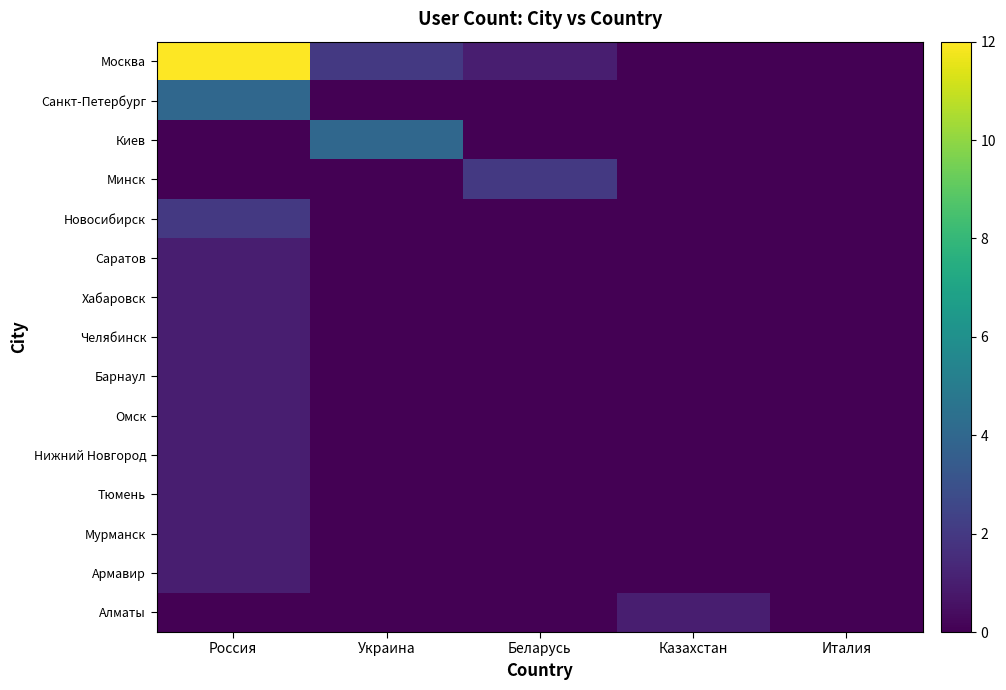

At Казахстан, list the series in order from largest to smallest.

Алматы, Москва, Санкт-Петербург, Киев, Минск, Новосибирск, Саратов, Хабаровск, Челябинск, Барнаул, Омск, Нижний Новгород, Тюмень, Мурманск, Армавир